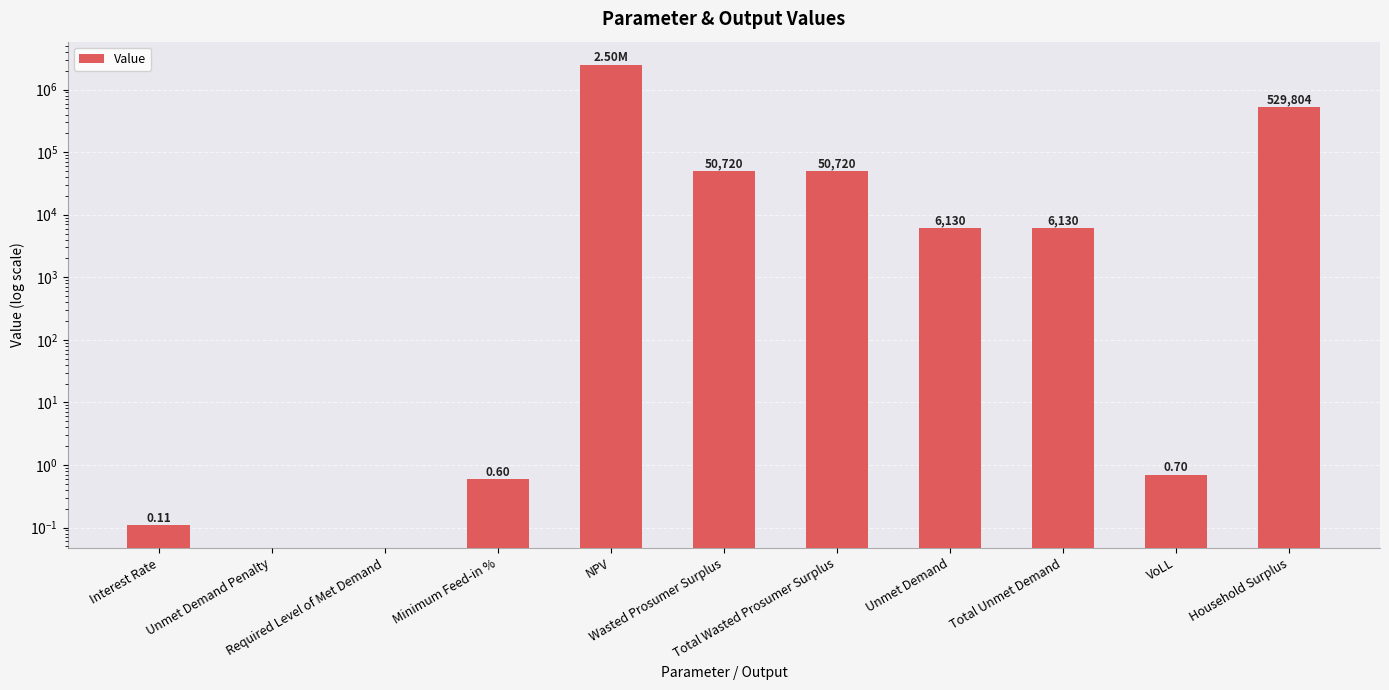

Reading left to right, what are all the values shown in this chart?

0.1	0.0	0.0	0.6	2504536.2	50719.8	50719.8	6130.3	6130.3	0.7	529804.1